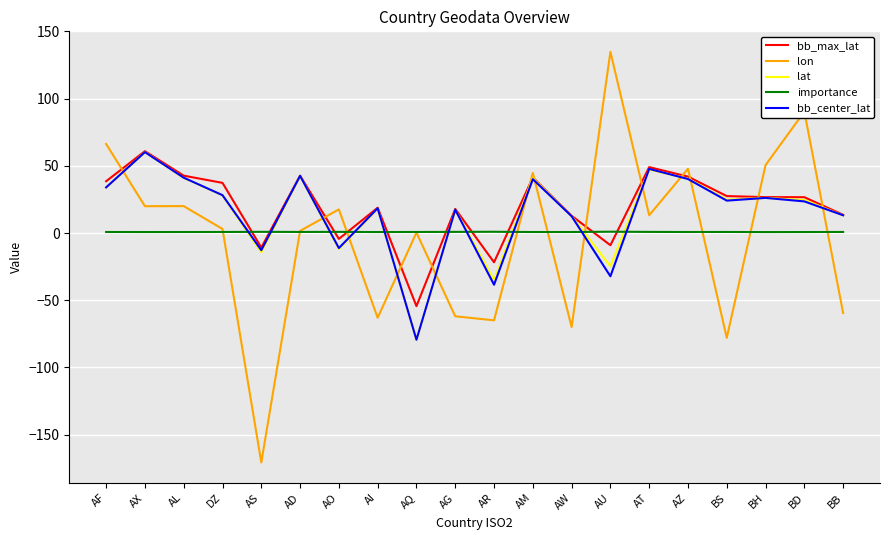

What is the minimum value for lat?

-79.4